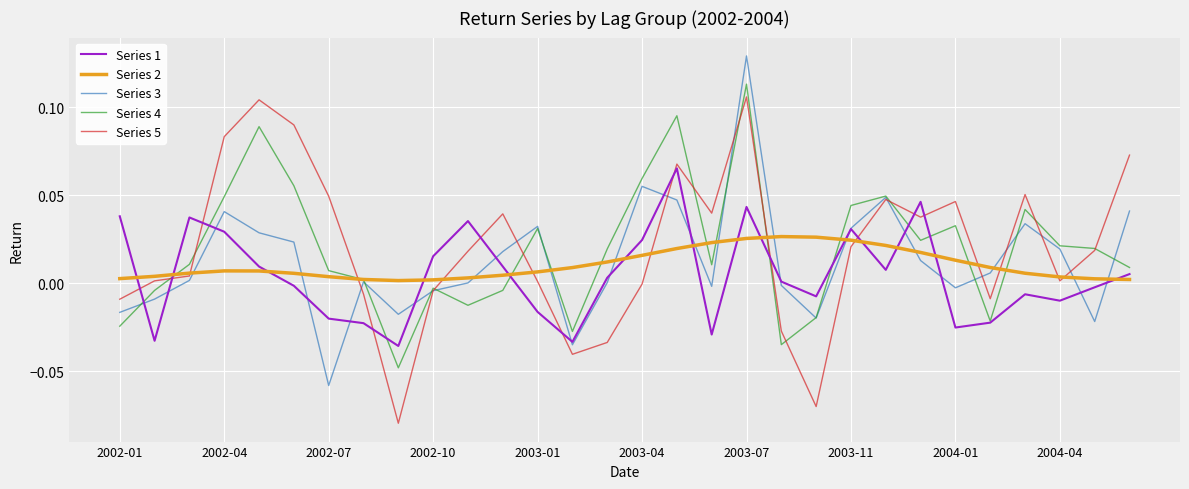

What are all the series names shown in the legend?

Series 1, Series 2, Series 3, Series 4, Series 5